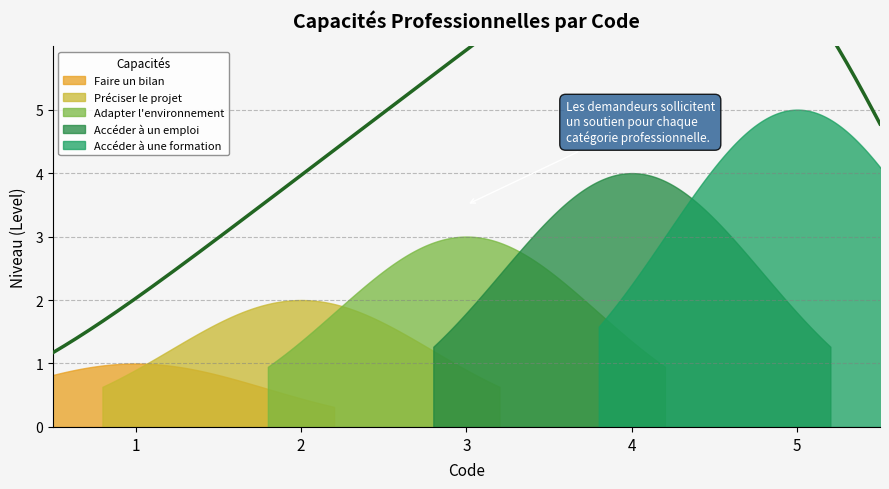

Between 5 and 3, which is larger?

5